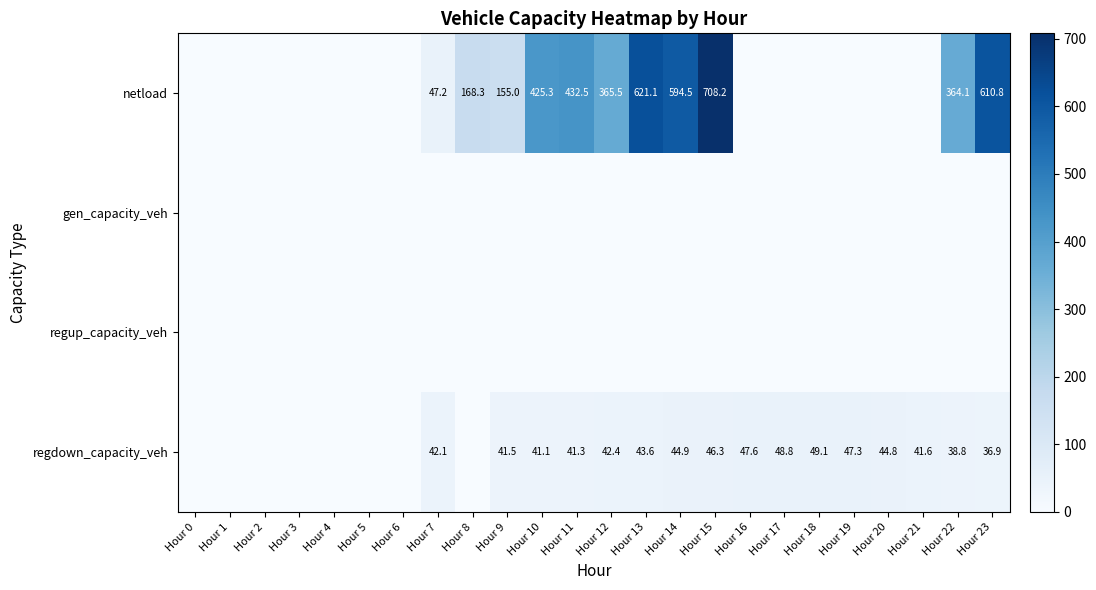

The regdown_capacity_veh series shows 47.6 at Hour 16. True or false?

True